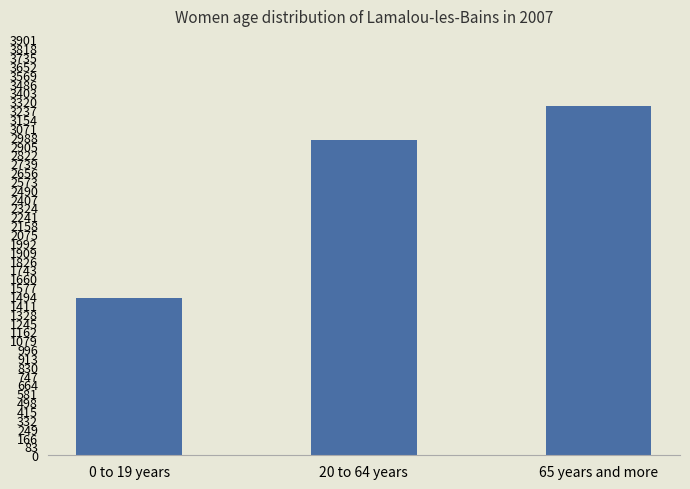

Rank the categories by value from lowest to highest.

0 to 19 years, 20 to 64 years, 65 years and more